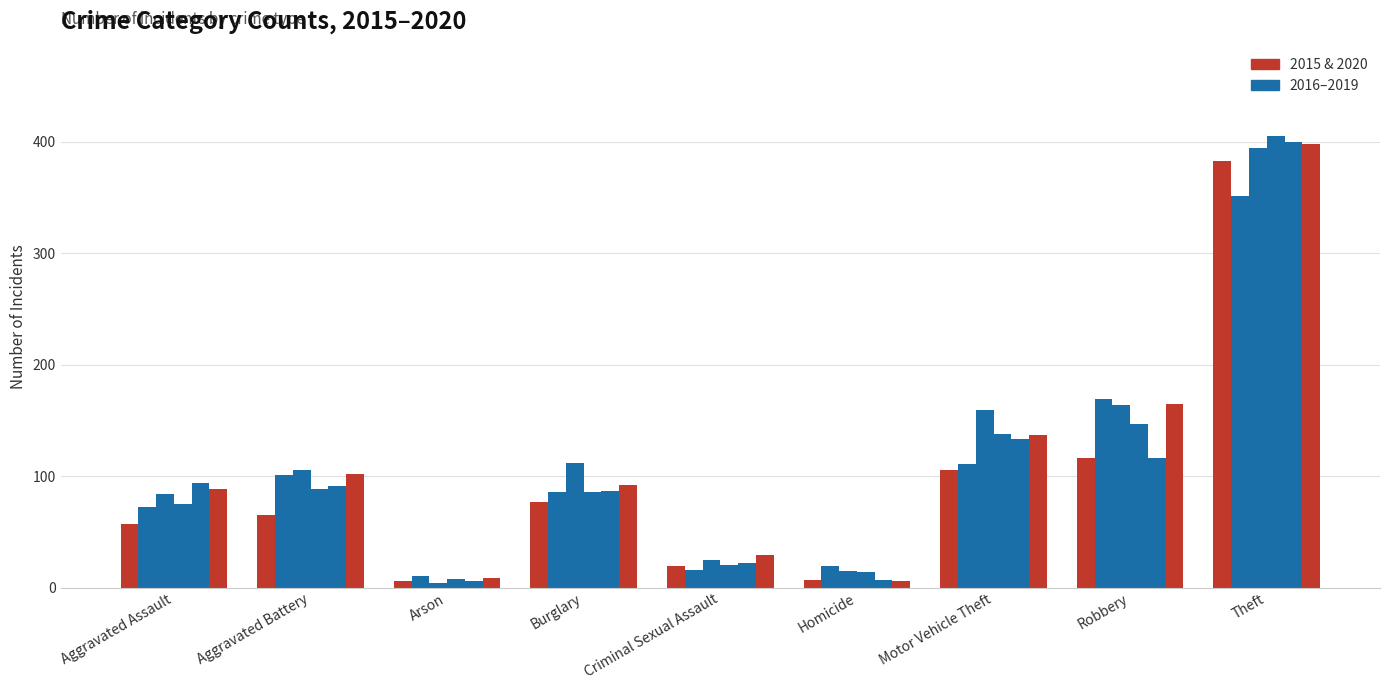

Reading right to left, transcribe all the data shown in this chart.

2015: Theft=383	Robbery=116	Motor Vehicle Theft=105	Homicide=7	Criminal Sexual Assault=19	Burglary=77	Arson=6	Aggravated Battery=65	Aggravated Assault=57
2016: Theft=351	Robbery=169	Motor Vehicle Theft=111	Homicide=19	Criminal Sexual Assault=16	Burglary=86	Arson=10	Aggravated Battery=101	Aggravated Assault=72
2017: Theft=394	Robbery=164	Motor Vehicle Theft=159	Homicide=15	Criminal Sexual Assault=25	Burglary=112	Arson=4	Aggravated Battery=105	Aggravated Assault=84
2018: Theft=405	Robbery=147	Motor Vehicle Theft=138	Homicide=14	Criminal Sexual Assault=20	Burglary=86	Arson=8	Aggravated Battery=88	Aggravated Assault=75
2019: Theft=400	Robbery=116	Motor Vehicle Theft=133	Homicide=7	Criminal Sexual Assault=22	Burglary=87	Arson=6	Aggravated Battery=91	Aggravated Assault=94
2020: Theft=398	Robbery=165	Motor Vehicle Theft=137	Homicide=6	Criminal Sexual Assault=29	Burglary=92	Arson=9	Aggravated Battery=102	Aggravated Assault=88